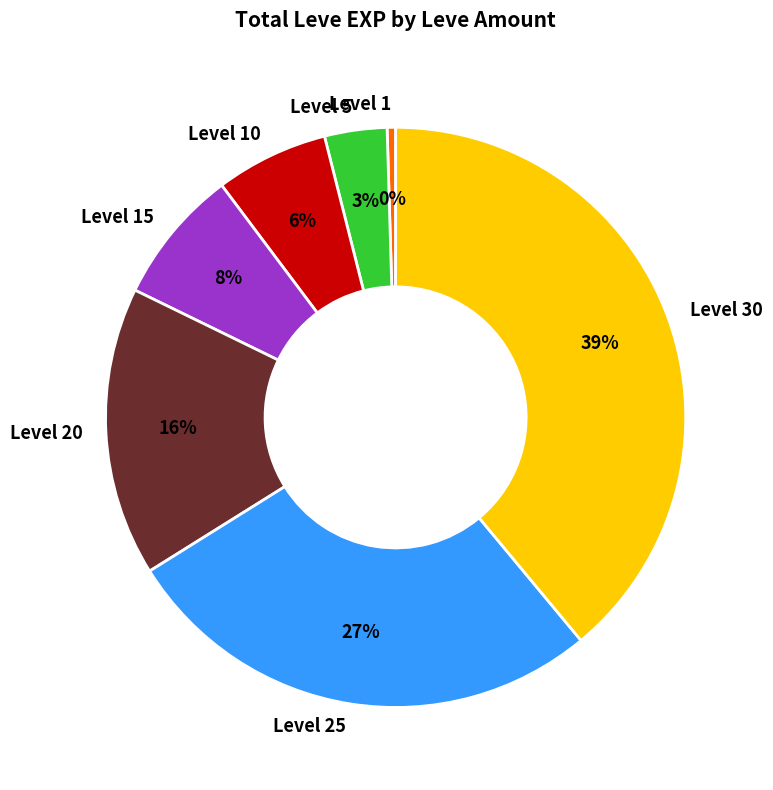

To the nearest percent, what is the average slice percentage?

14%